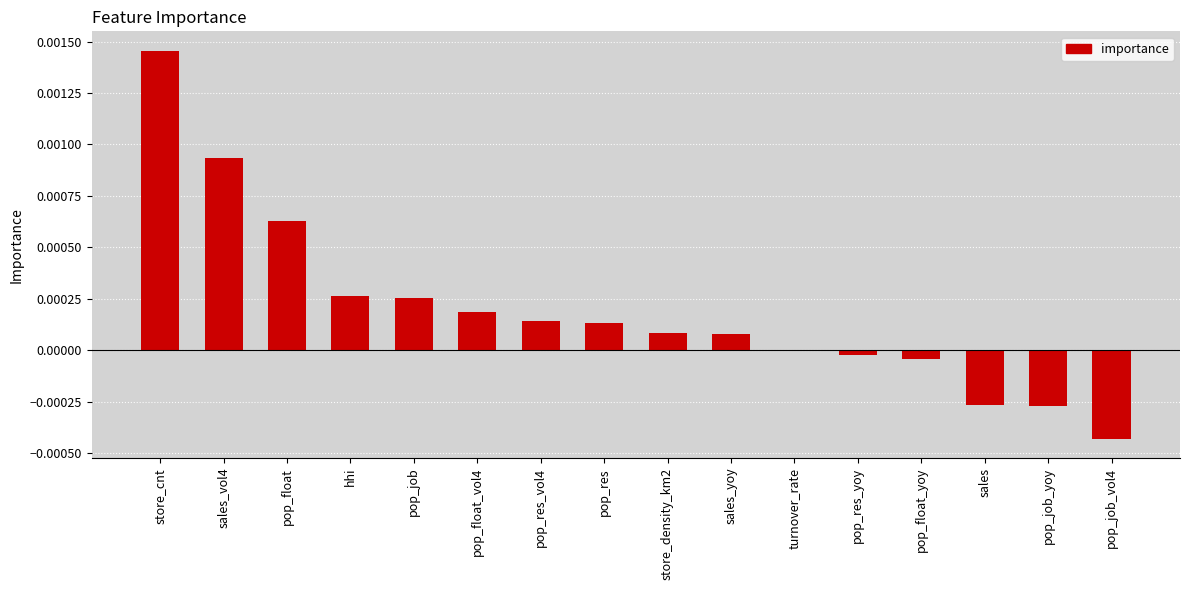

Where does the data first go above 0?

store_cnt